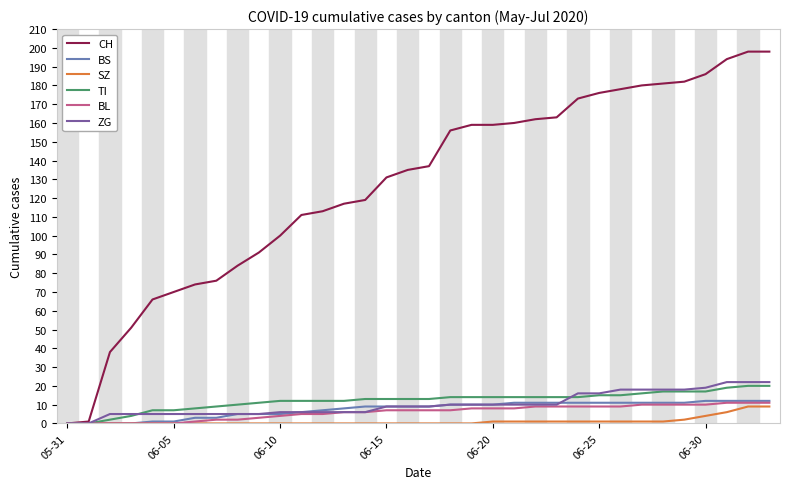

What is the highest value of the TI series?

20